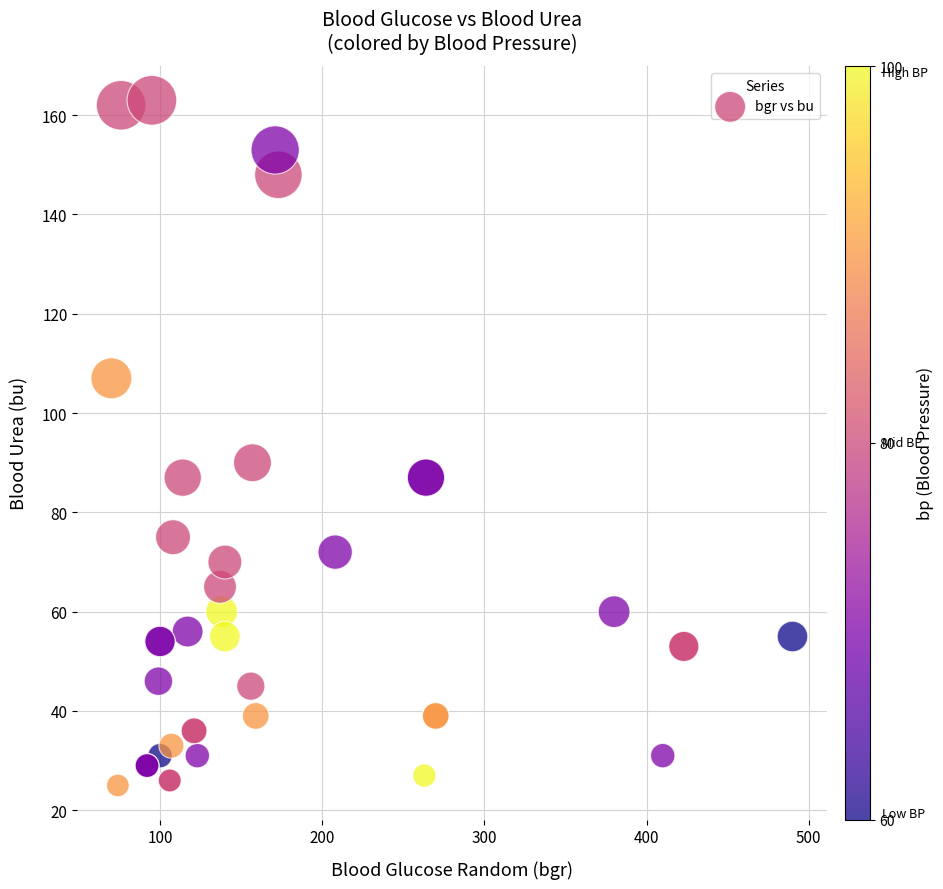

What Y value in the scatter plot is closest to 94?

90